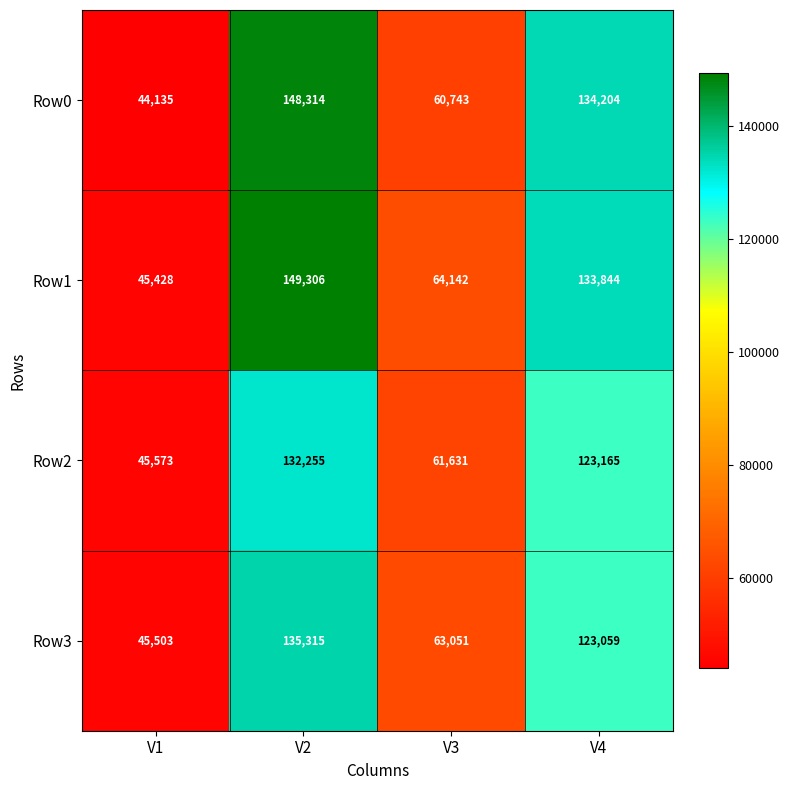

At which label is Row0 closest to 96224?

V3